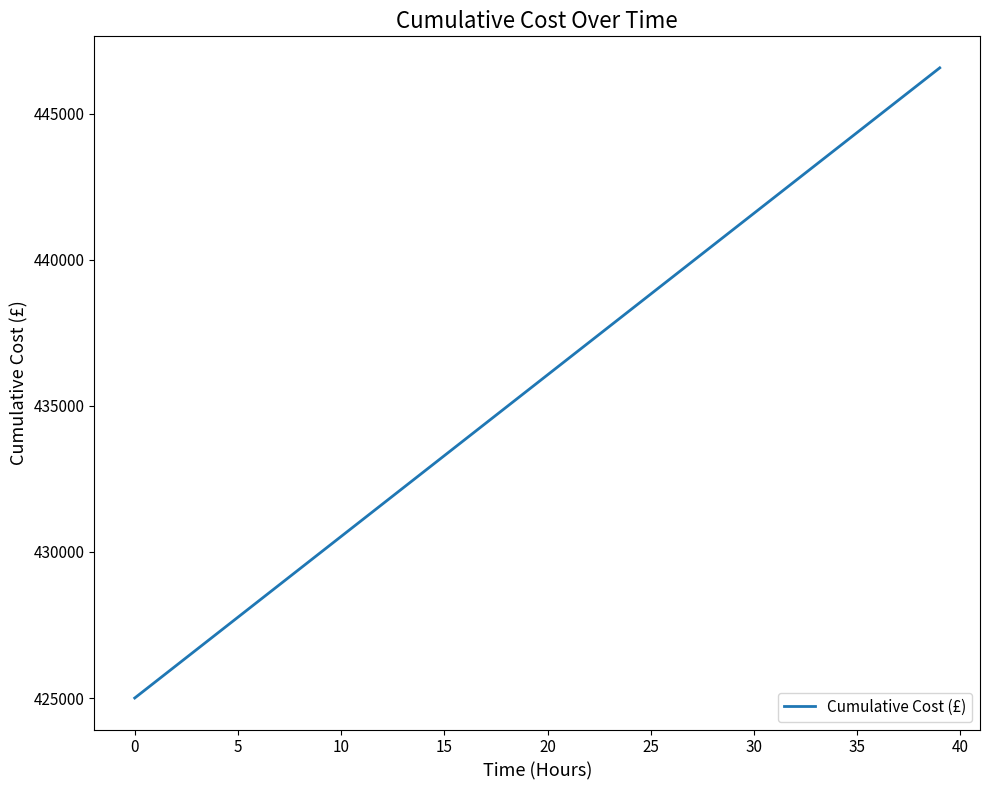

What is the smallest value displayed?

425000.0